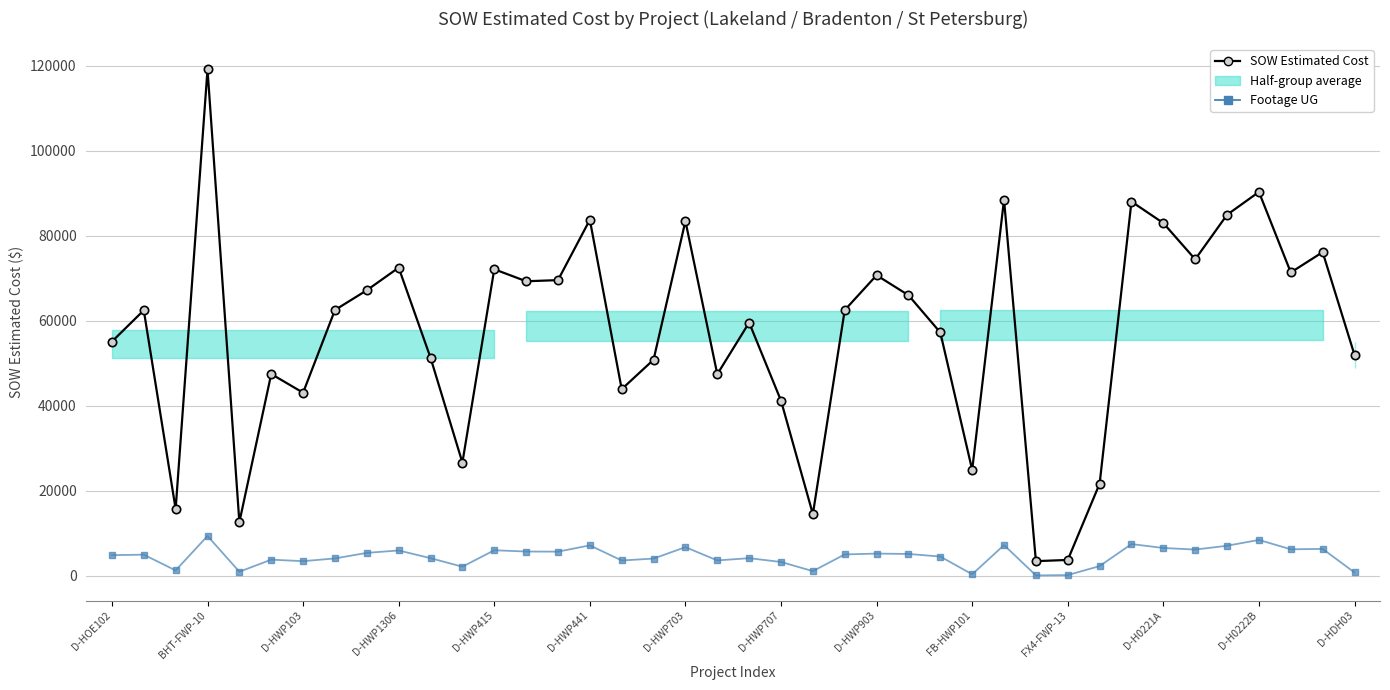

At which category does Footage UG reach its first local peak?

BHT-FWP-10